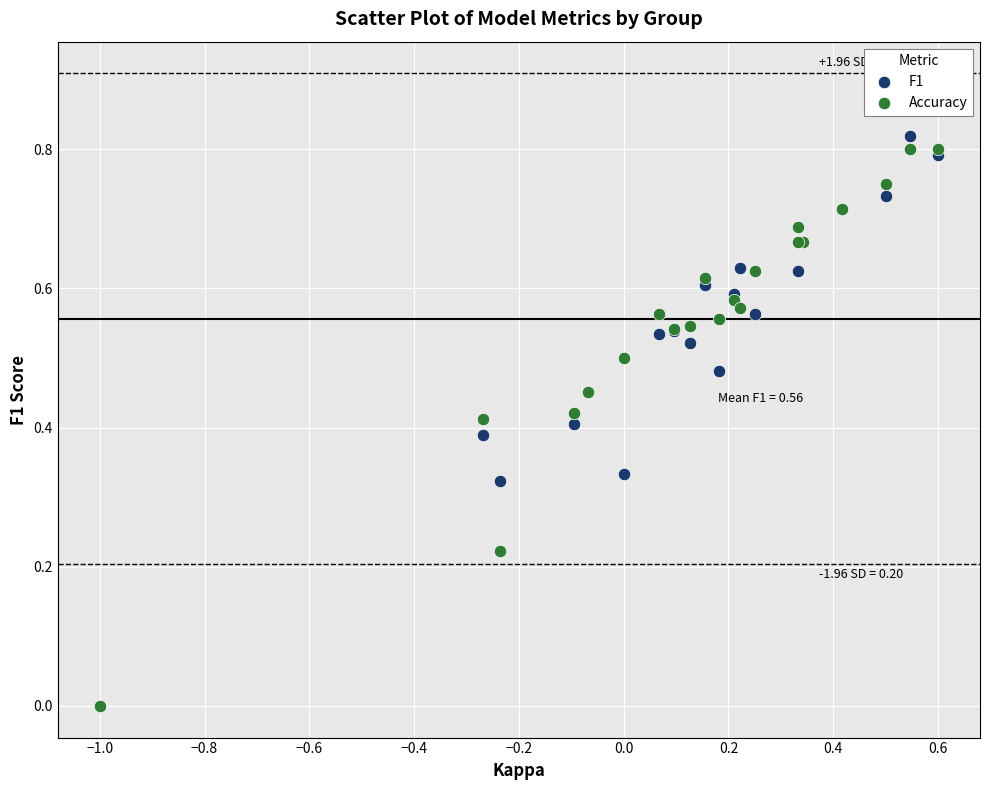

Which series has the widest spread of Y values?

F1